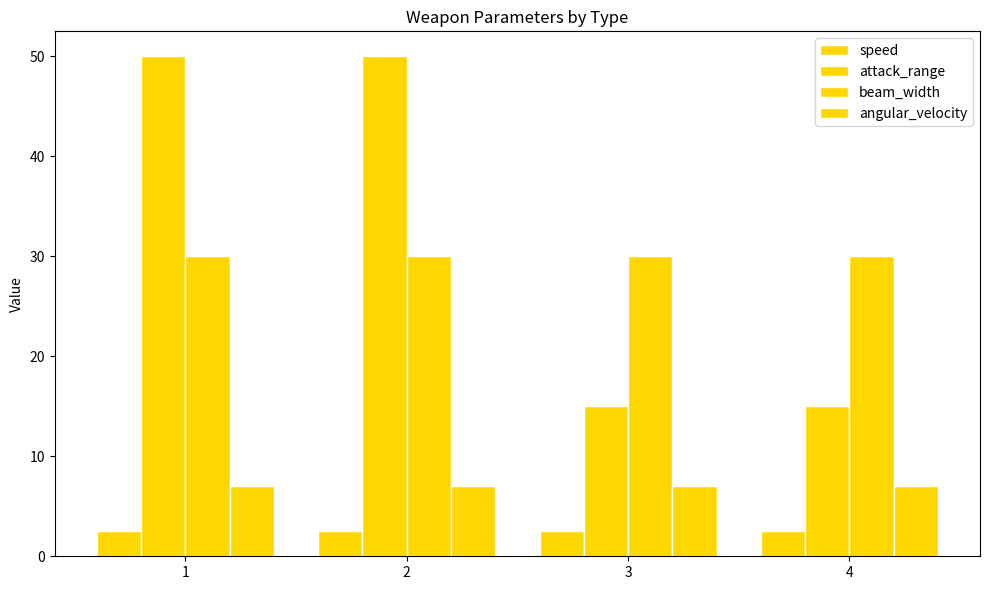

The value of angular_velocity at 2 is 7.0. True or false?

True